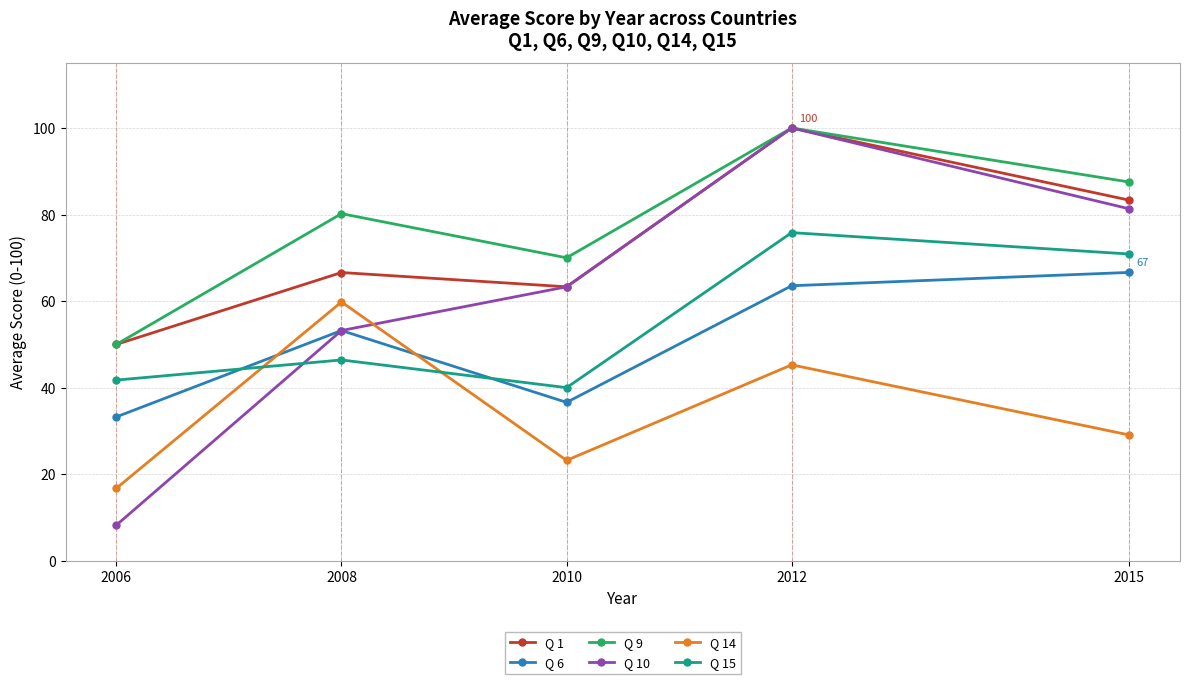

True or false: Q 15 and Q 1 intersect in this chart.

False